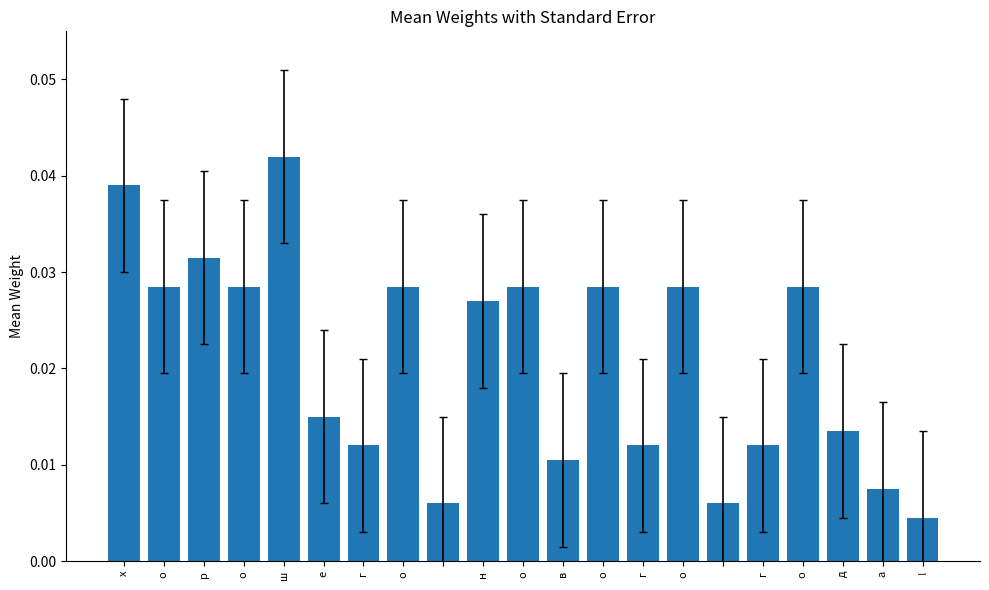

How many values are between 0 and 1?

21